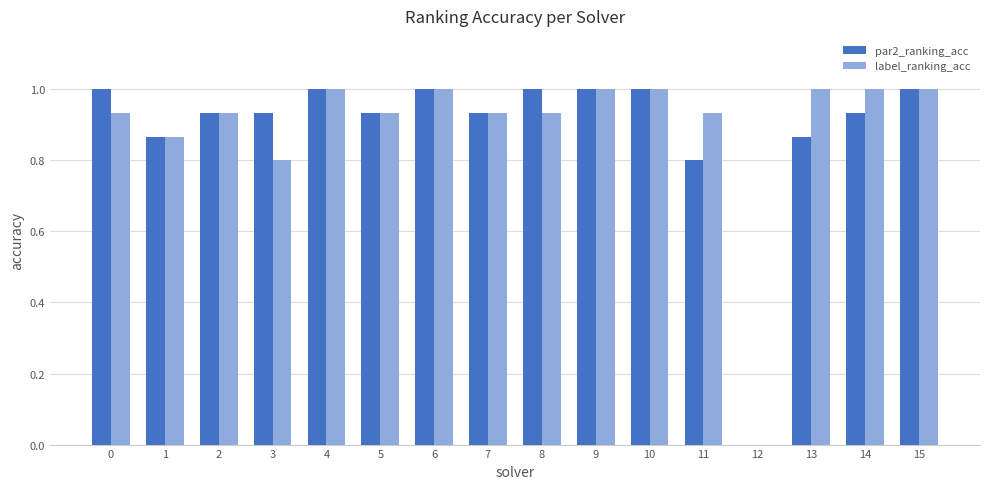

Is the value of par2_ranking_acc at 12 greater than the value of label_ranking_acc at 9?

No